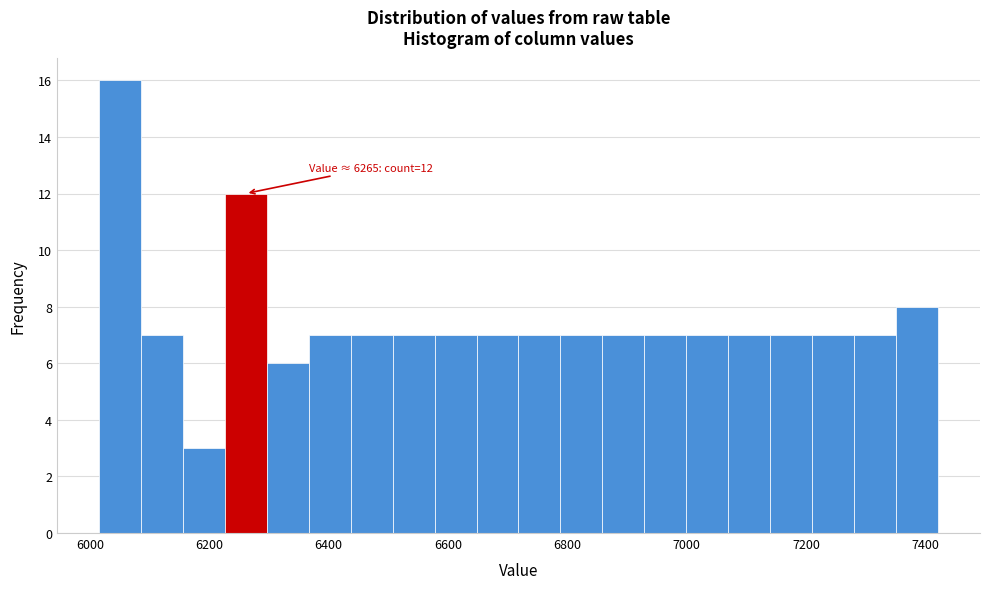

Around what value on the x-axis is the tallest bar? Give the approximate position of its centre, as read against the axis.

6060